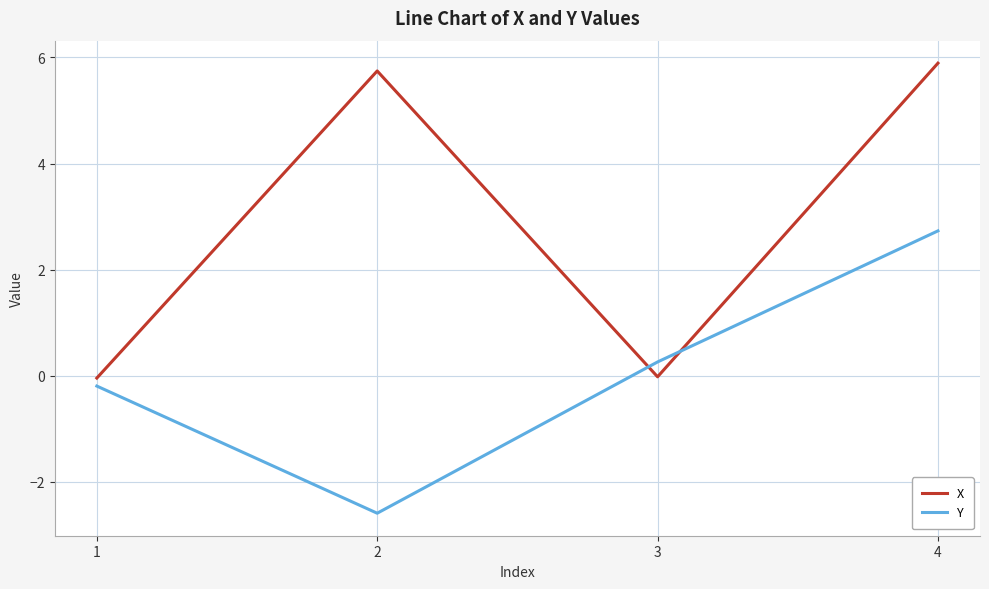

How many negative values does the Y series have?

2